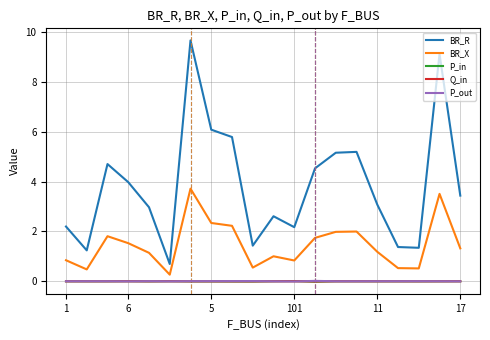

What is the highest value of the BR_R series?

9.7